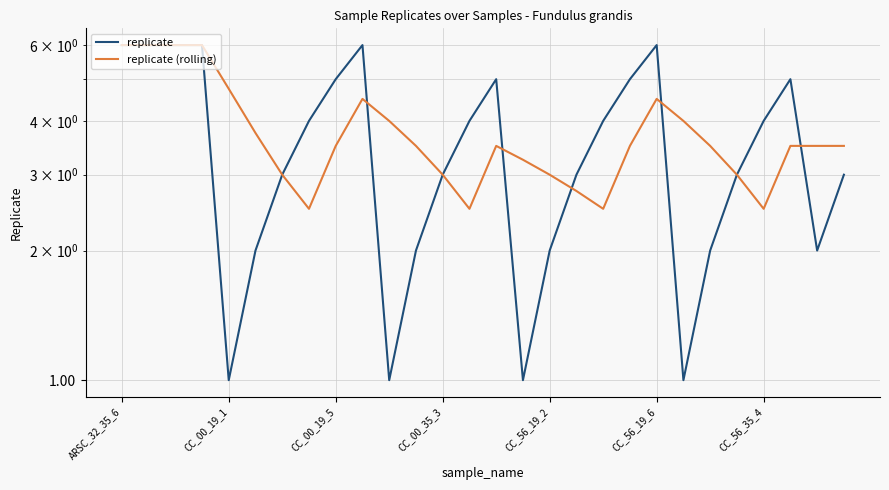

What is the total value across all series at 11?

5.5